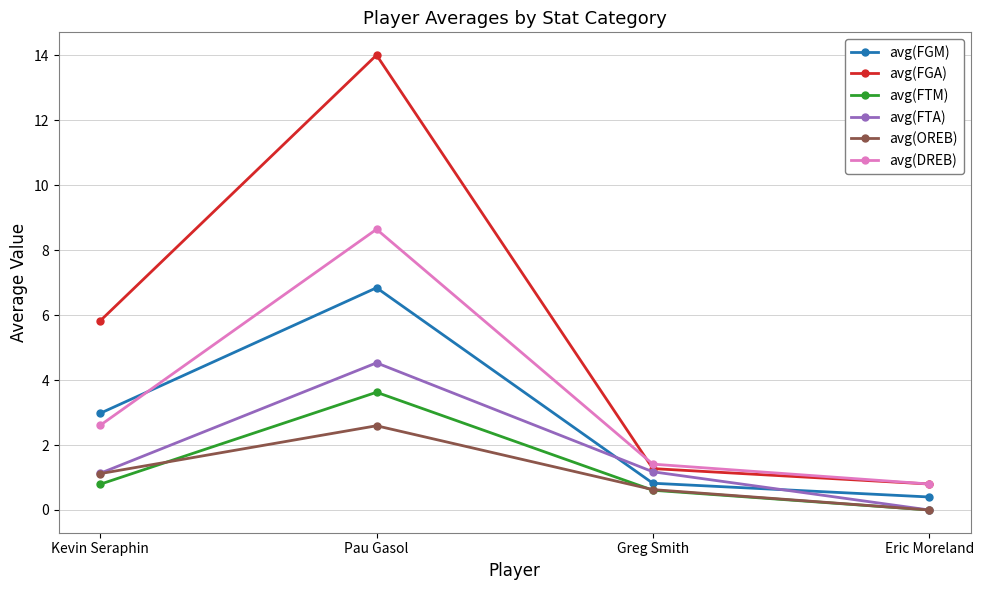

What is the sum of the avg(FGA) values at Eric Moreland and Pau Gasol?

14.8